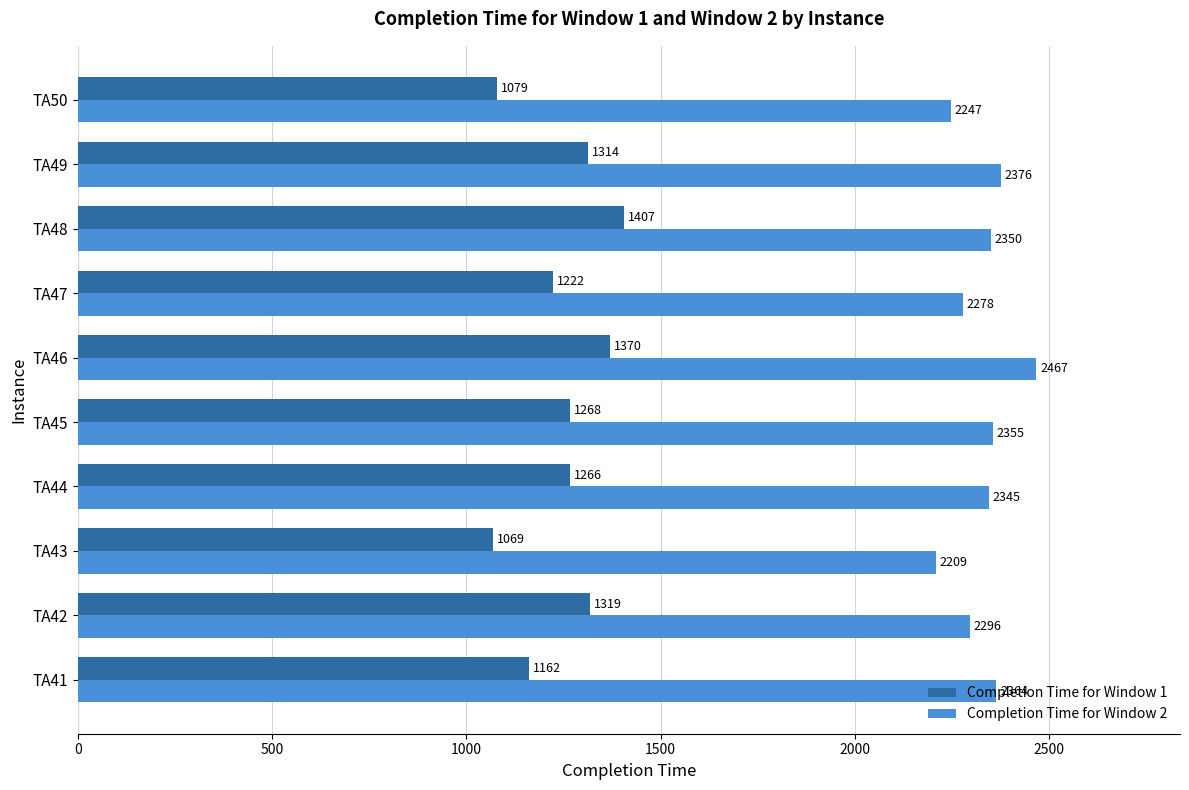

Is it true that Completion Time for Window 2 equals 2467 at TA46?

True